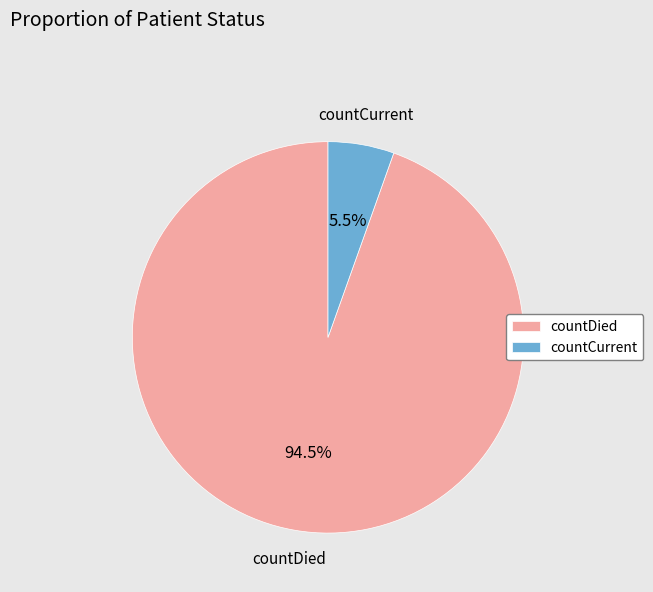

Rank the categories by value from lowest to highest.

countCurrent, countDied